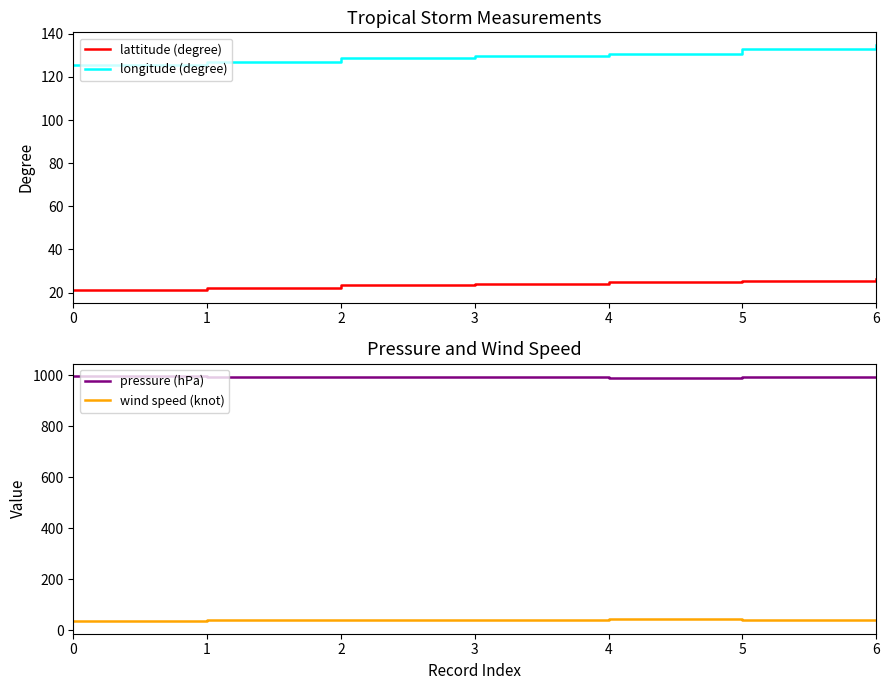

What is the value of the longitude (degree) point at the 1st from the left?

125.5